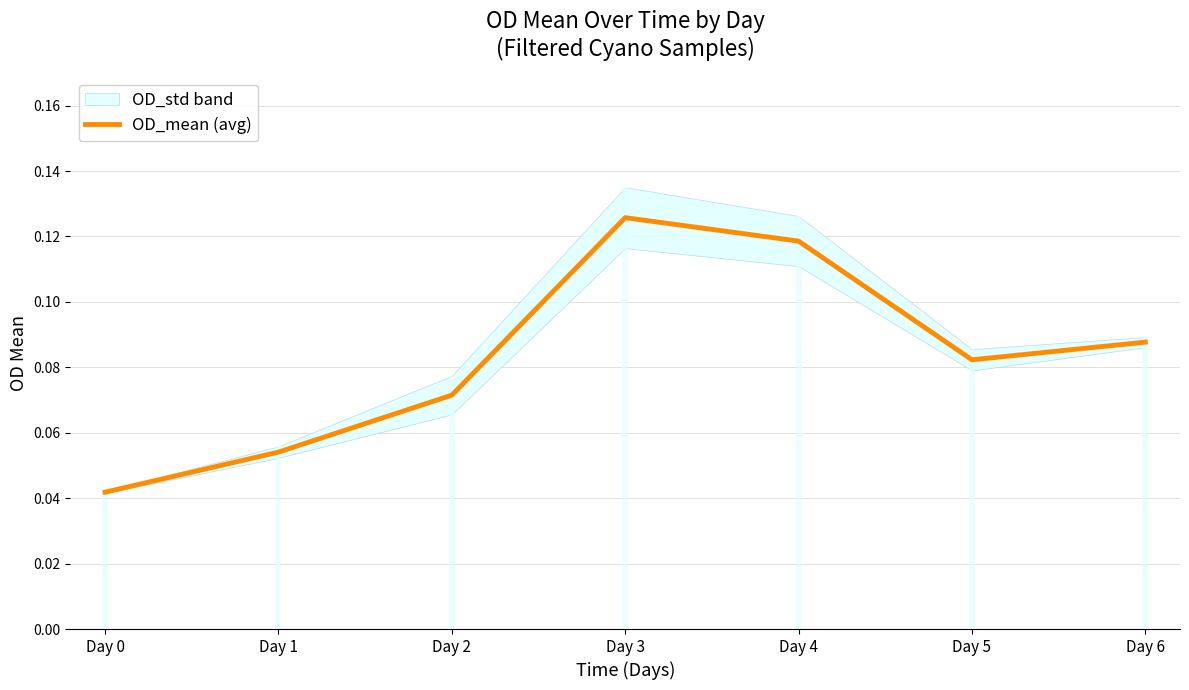

What is the difference between the maximum and second lowest values?

0.1